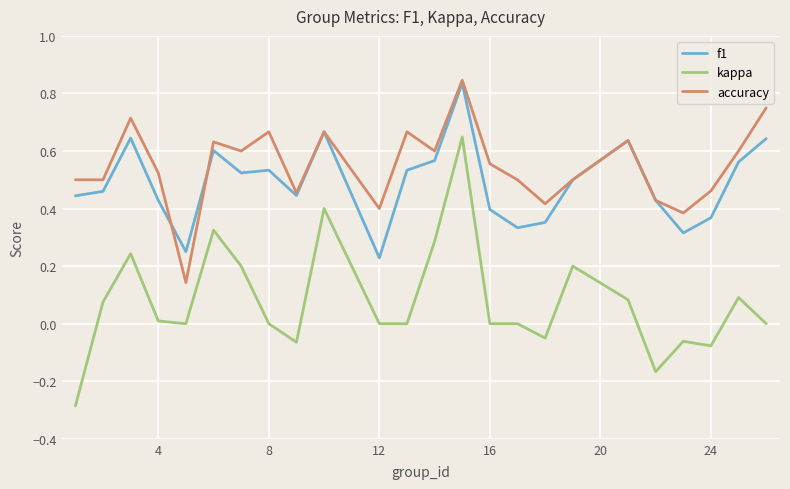

Which series has the widest spread of values?

kappa